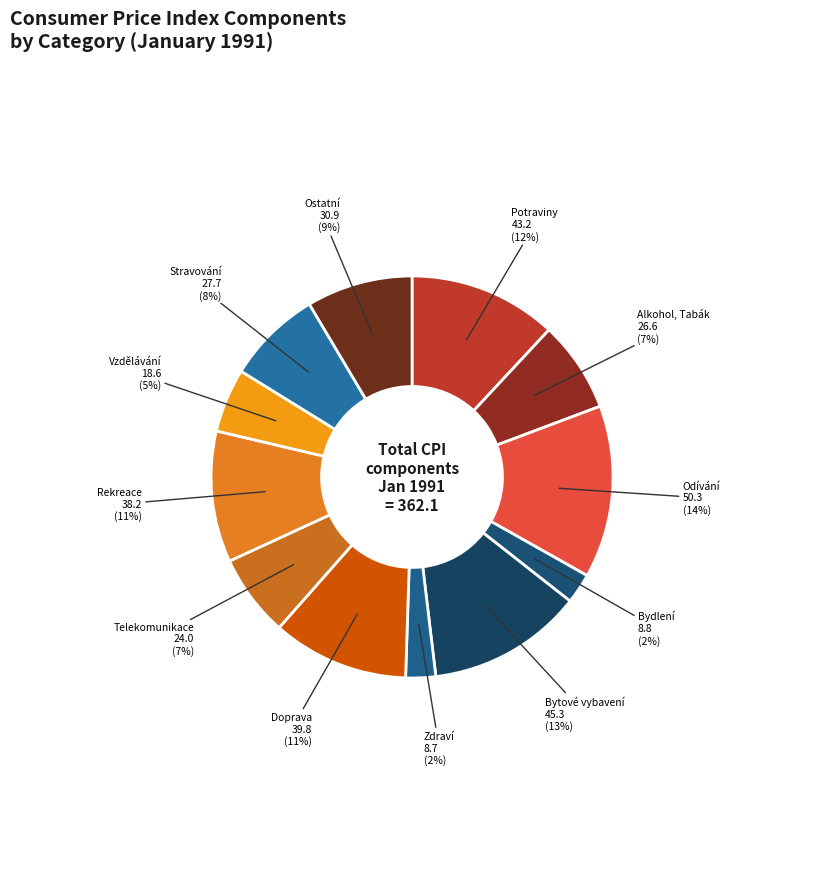

To the nearest percent, what is the average slice percentage?

8%